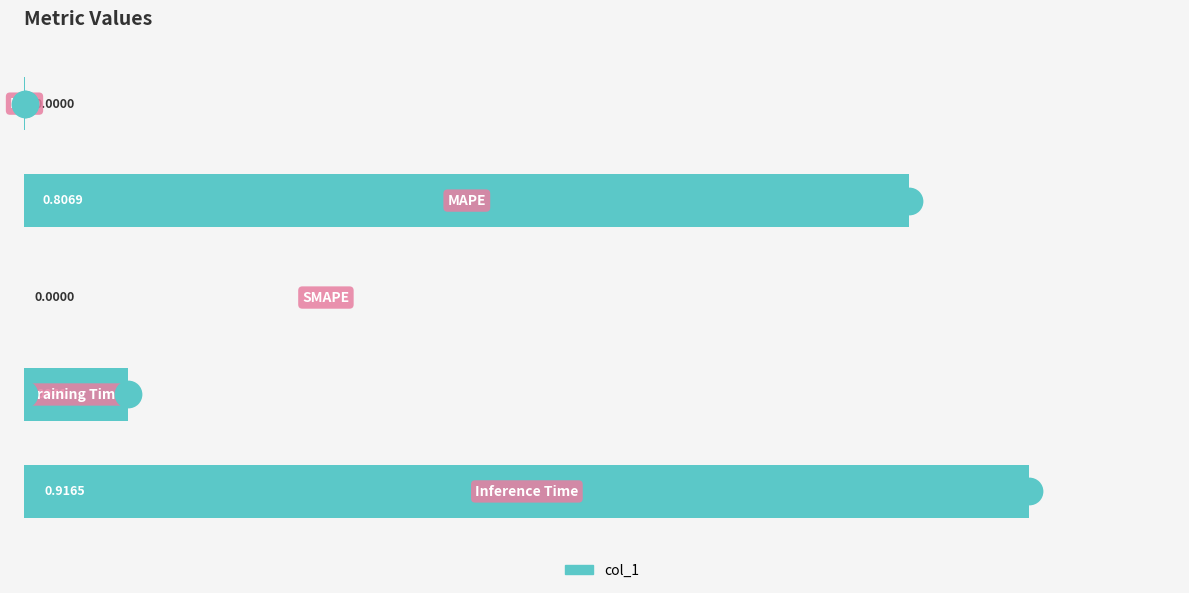

Between 0.2 and 0.0, which is larger?

0.2